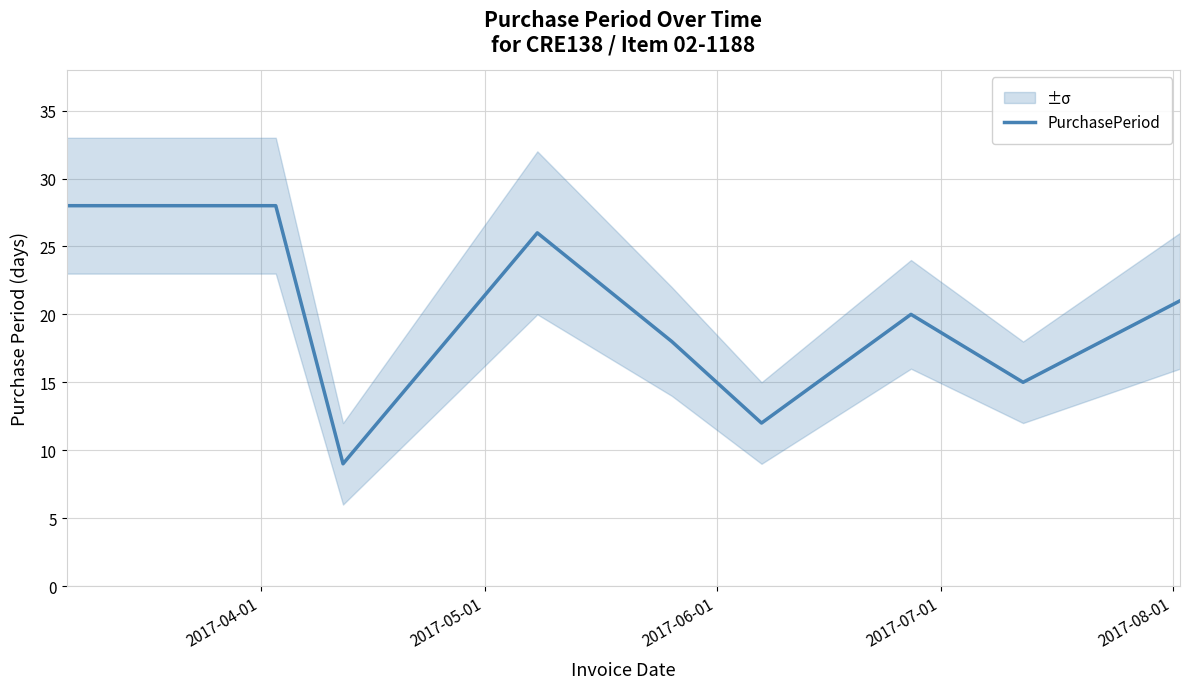

What is the maximum value for PurchasePeriod?

28